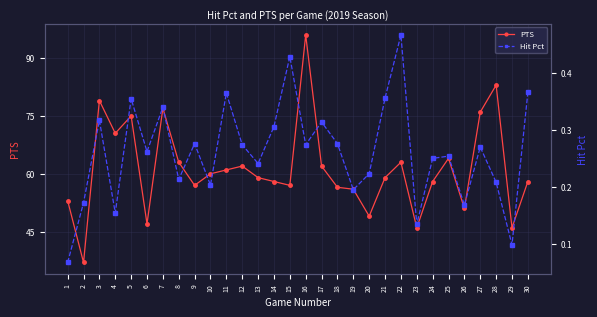

What is the greatest value displayed?

96.0